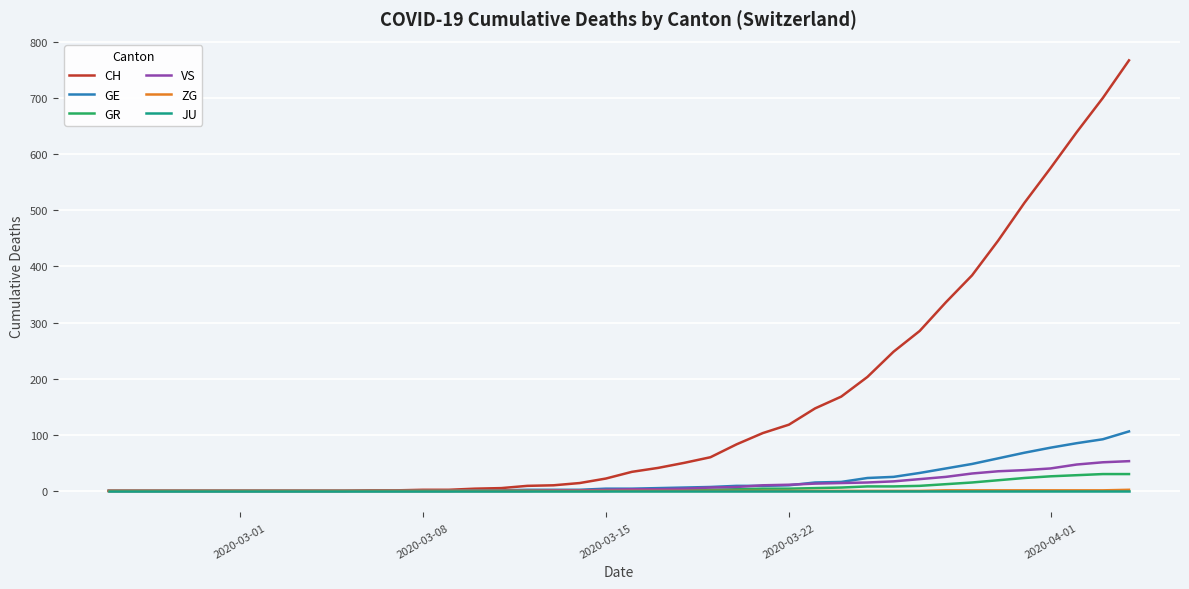

Which series has the largest total across all categories?

CH